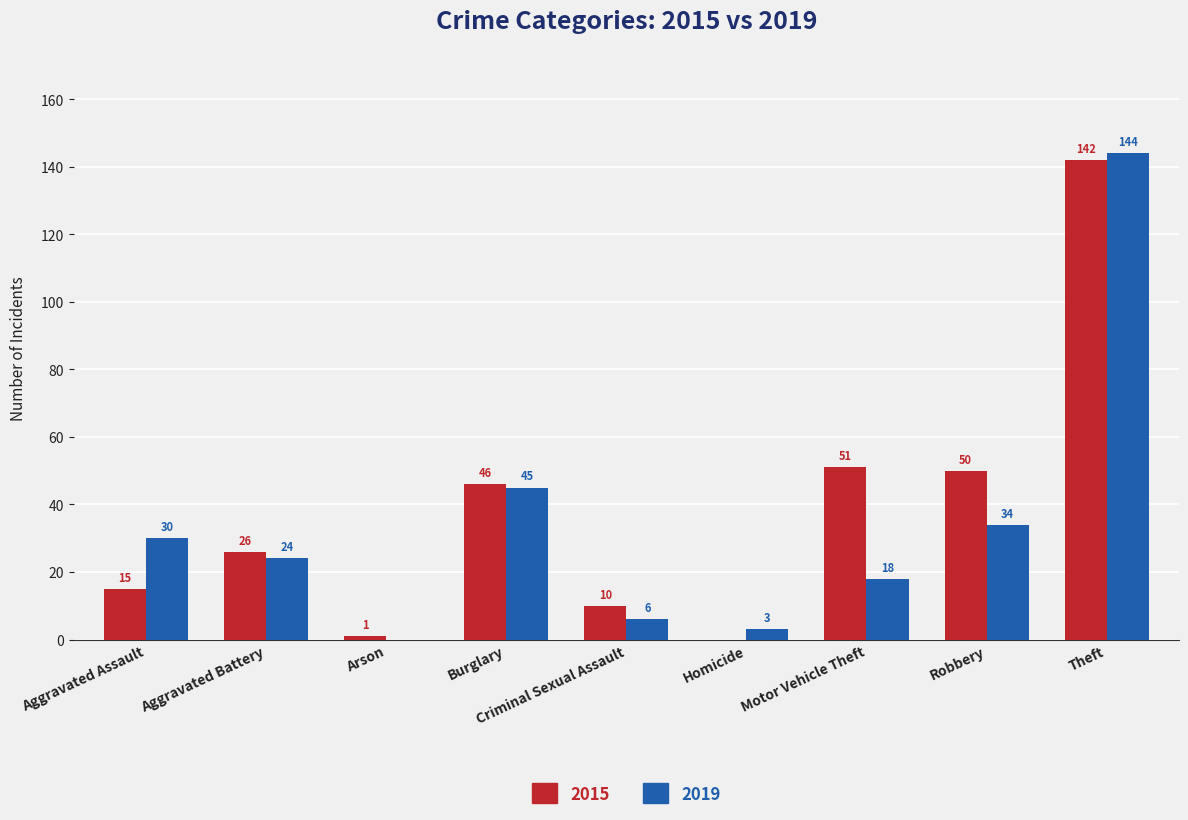

Where does the 2019 series first go above 24?

Aggravated Assault